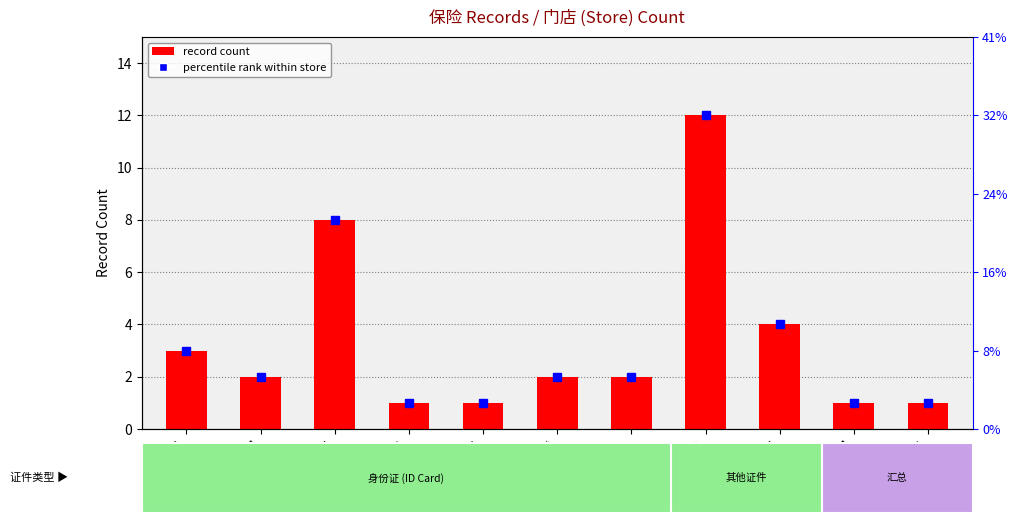

What is the label of the 9th bar from the right?

渣家